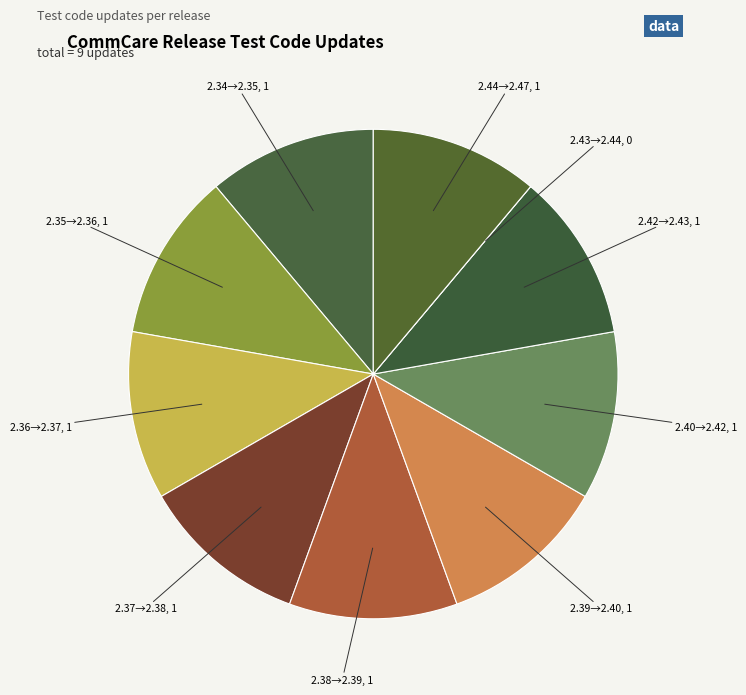

How many segments does this pie chart have?

10